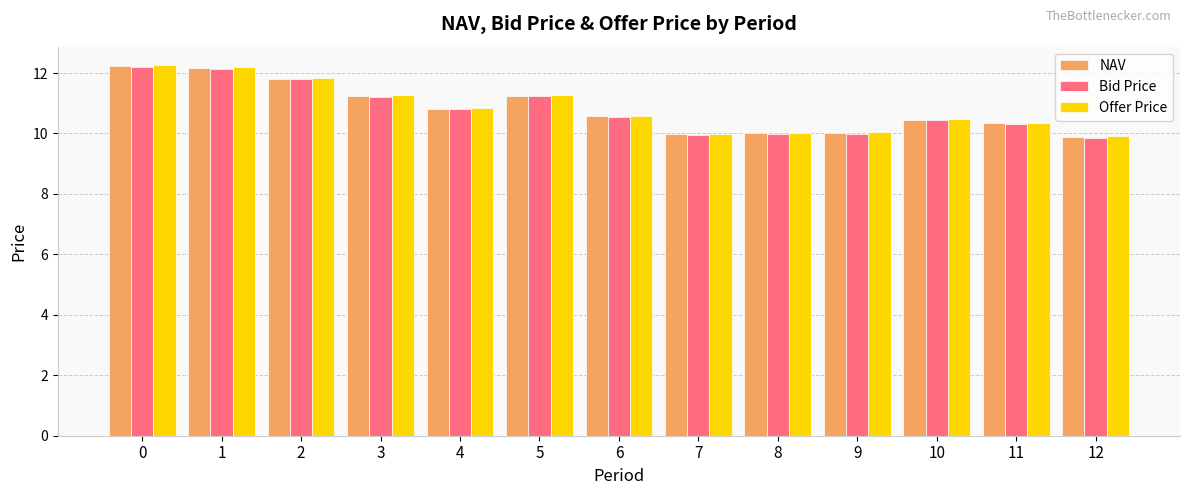

What is the value of the Bid Price bar at the 7th from the left?

10.5